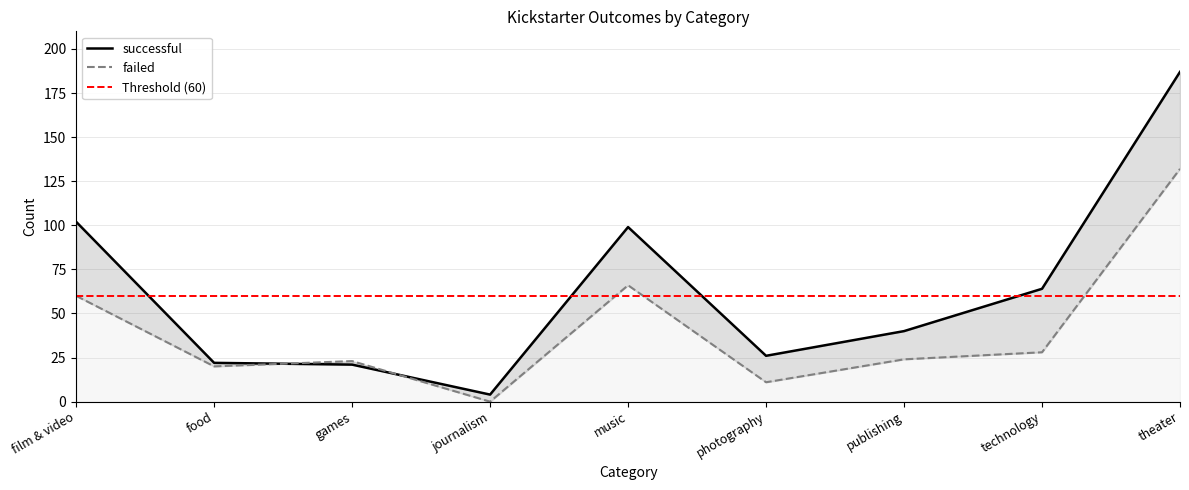

Rank the categories by failed value from highest to lowest.

theater, music, film & video, technology, publishing, games, food, photography, journalism